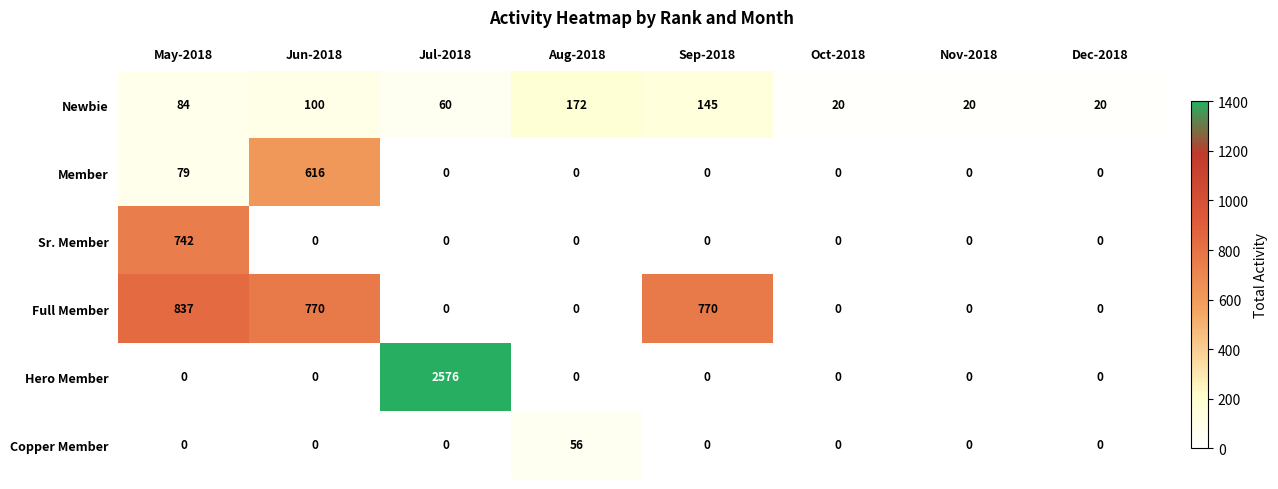

What is the sum of all Newbie values?

621